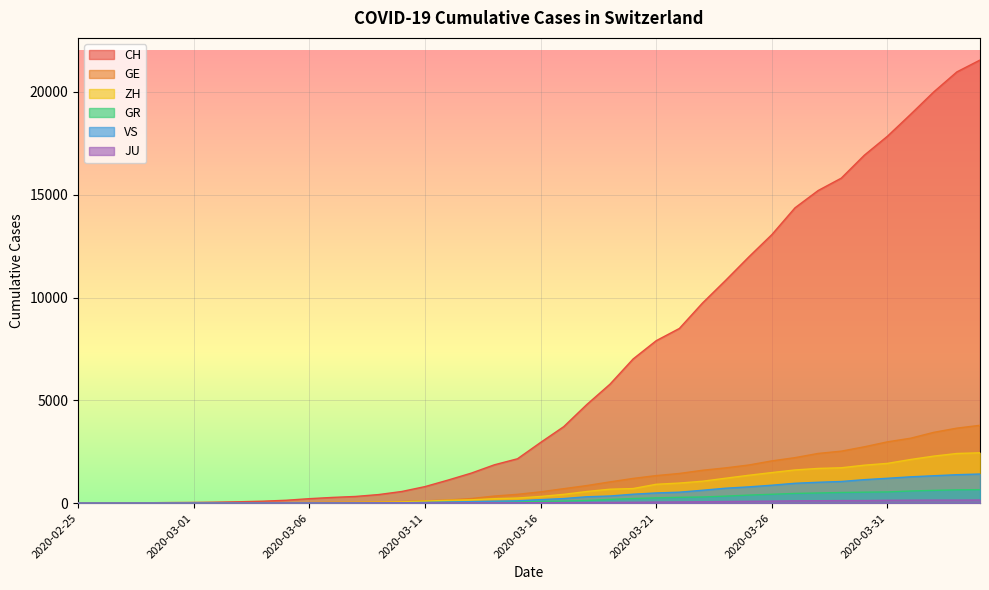

Is it true that GR equals 17 at 2020-03-07?

True